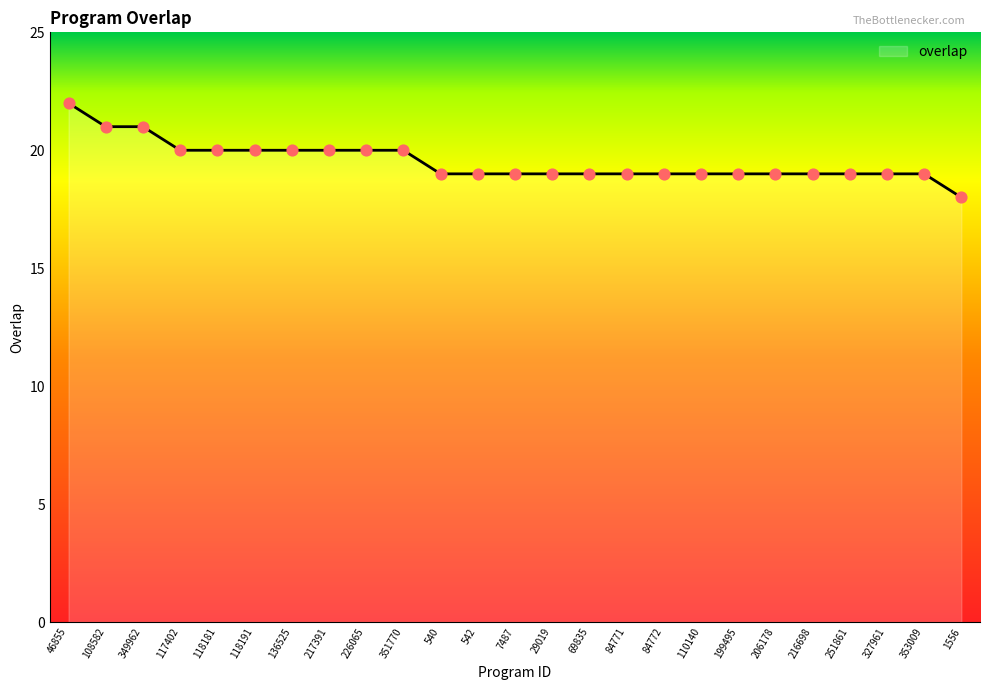

What is the ratio of the value at 226065 to the value at 327961?

1.1